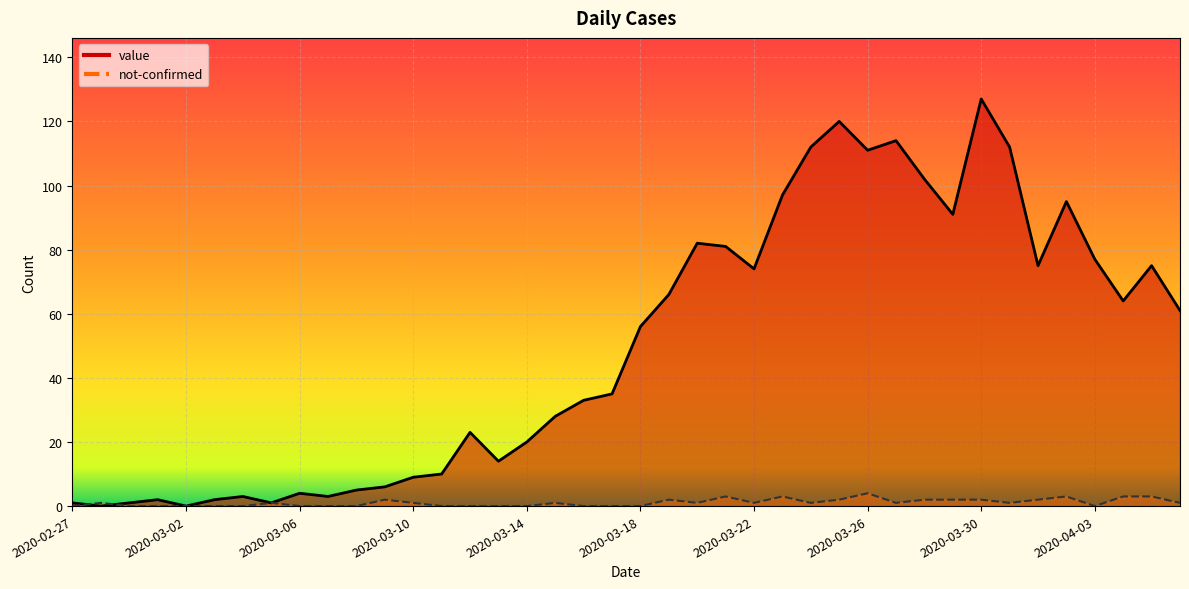

List the series in order of their overall mean, highest first.

value, not-confirmed